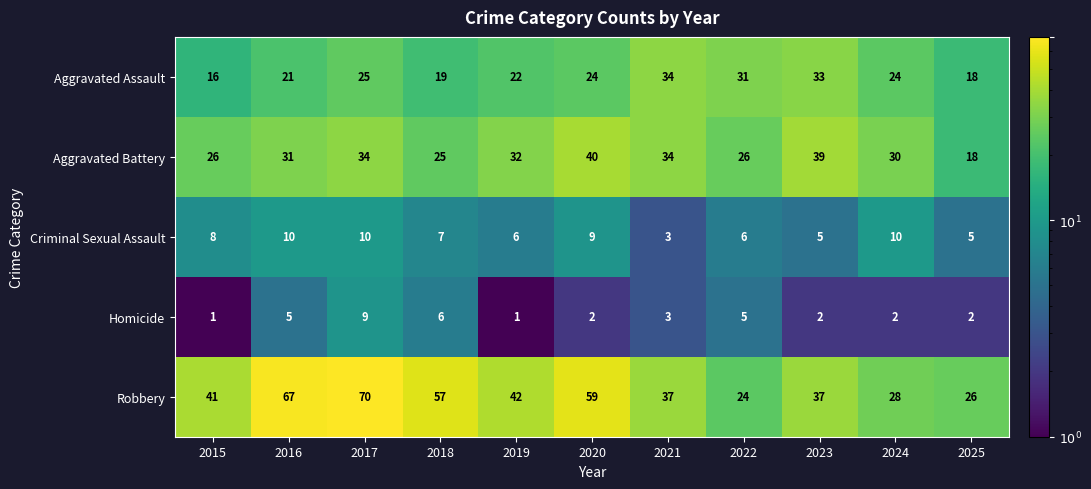

Which series changed the most between 2016 and 2022?

Robbery